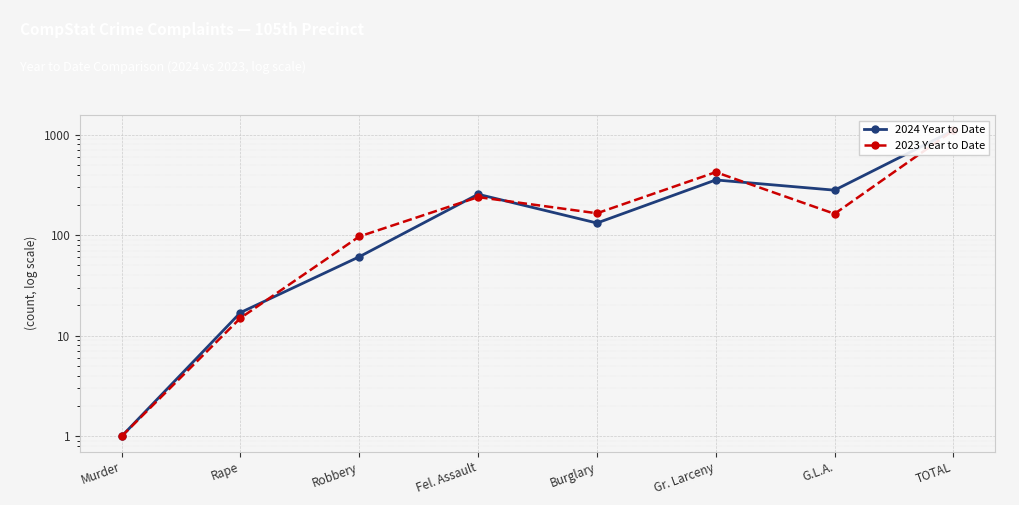

Reading left to right, extract all data points from this chart.

2024 Year to Date: 1	17	61	255	132	354	280	1100
2023 Year to Date: 1	15	97	239	165	423	163	1103